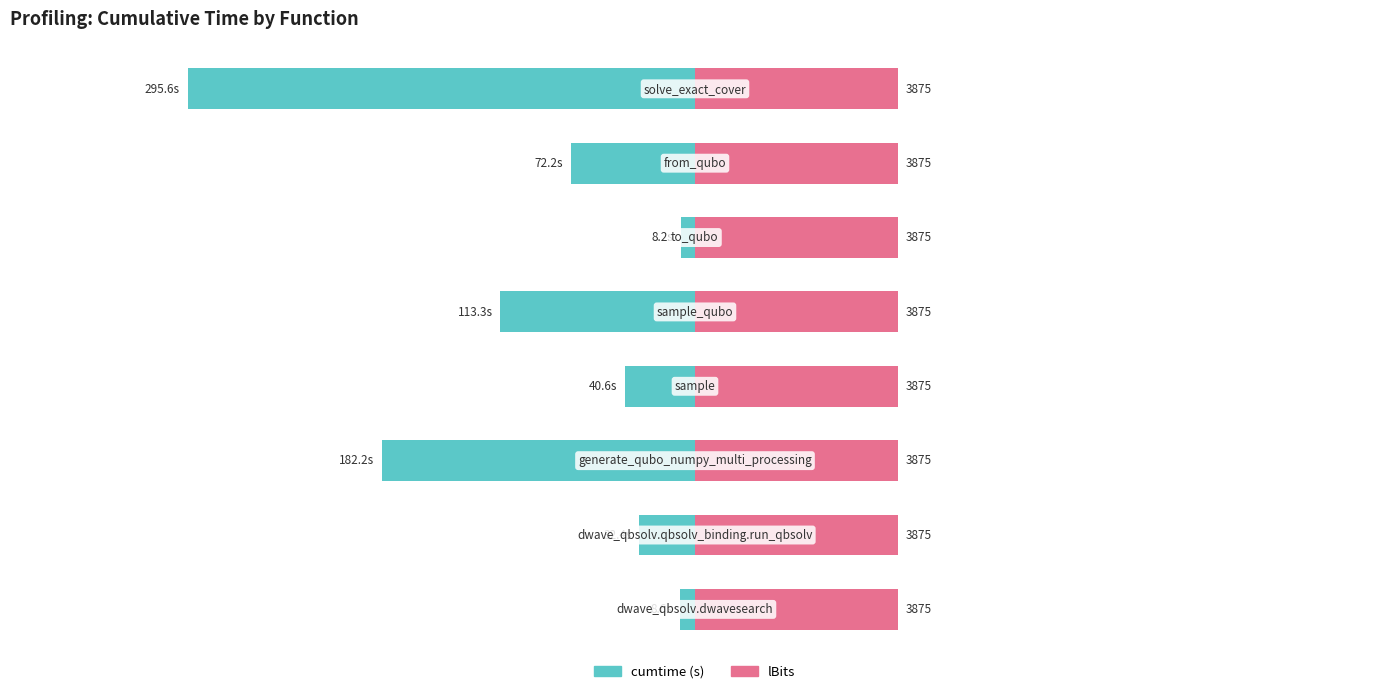

How many distinct data groups are displayed?

2